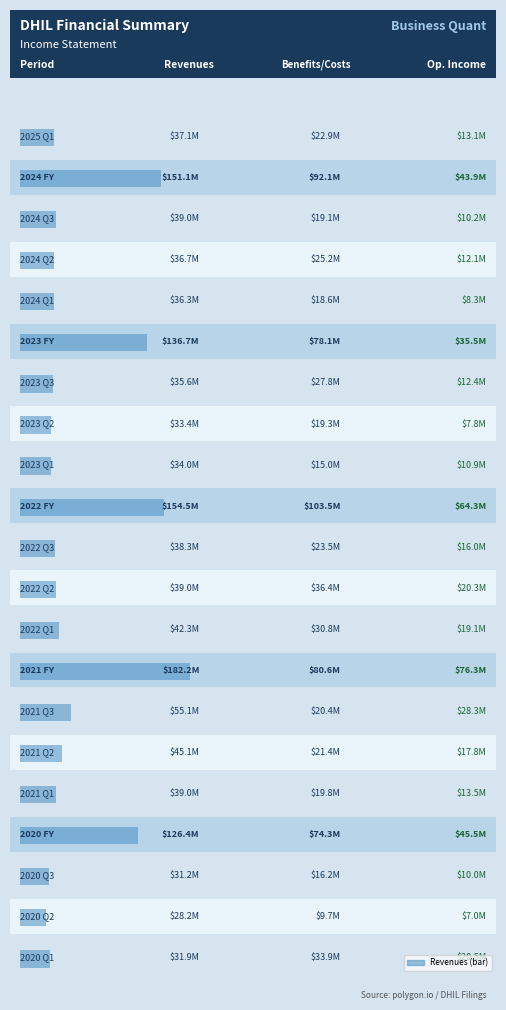

Rank the series at 2021 Q1 from highest to lowest value.

Revenues, Benefits/Costs, Operating Income